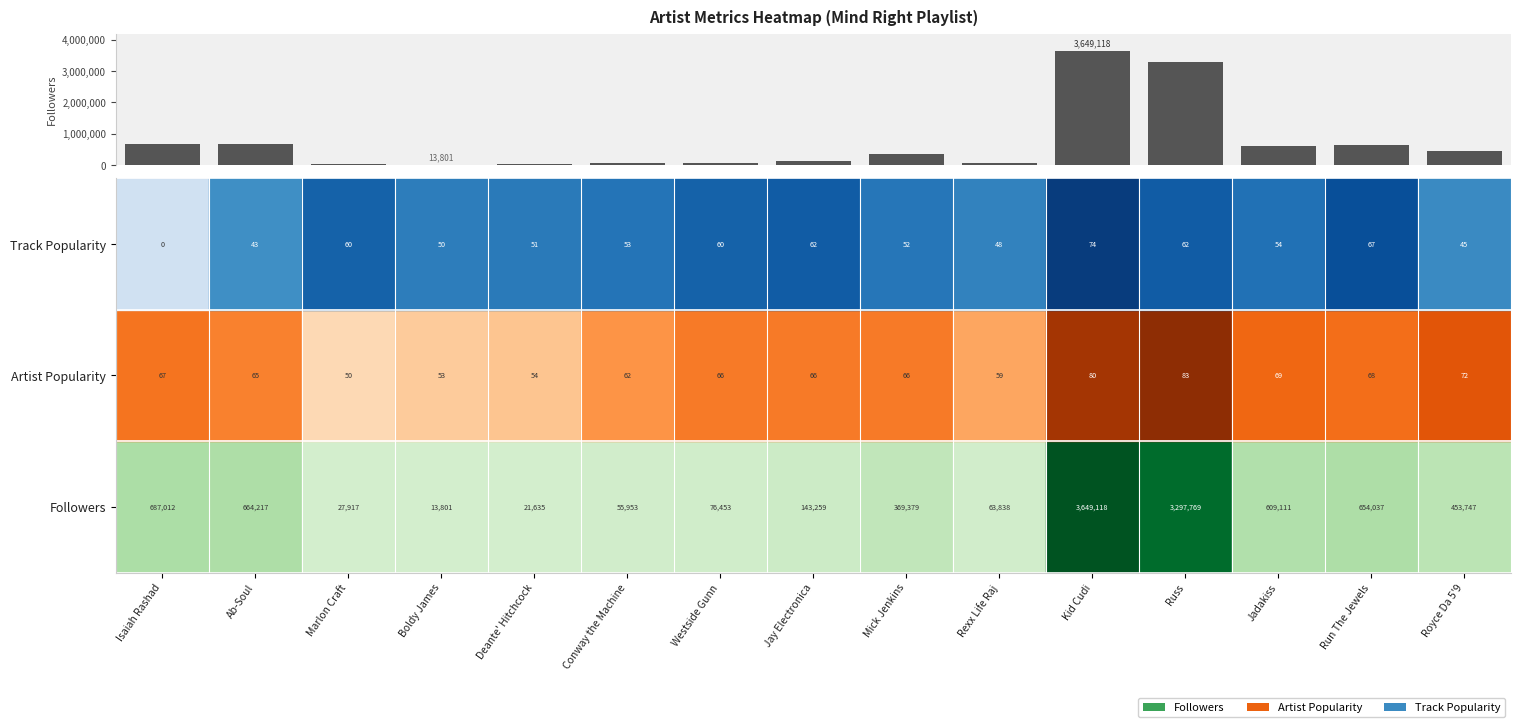

True or false: the data shows 76453 at Westside Gunn.

True